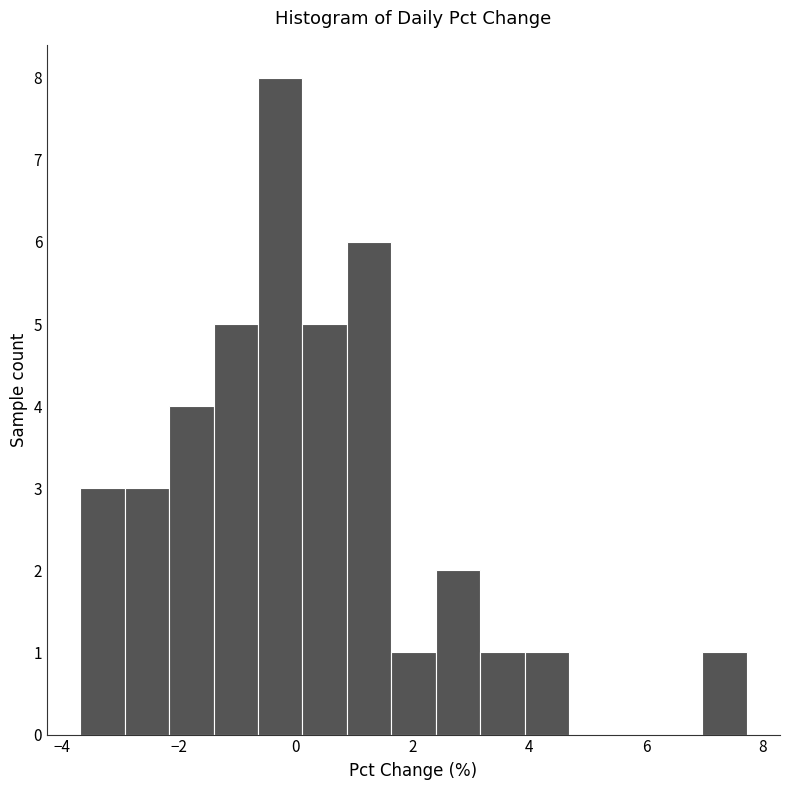

Read against the x-axis, roughly where is the centre of the tallest bar?

-0.2